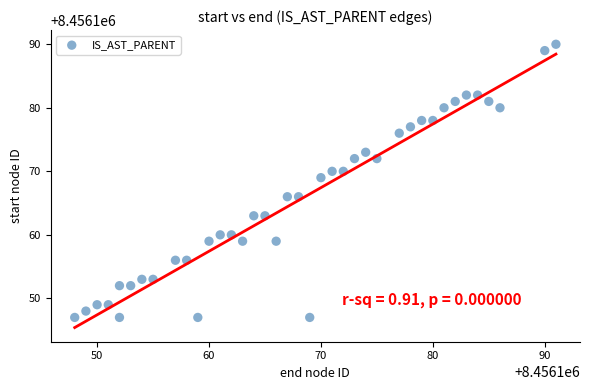

What is the range of X values (max minus min)?

43